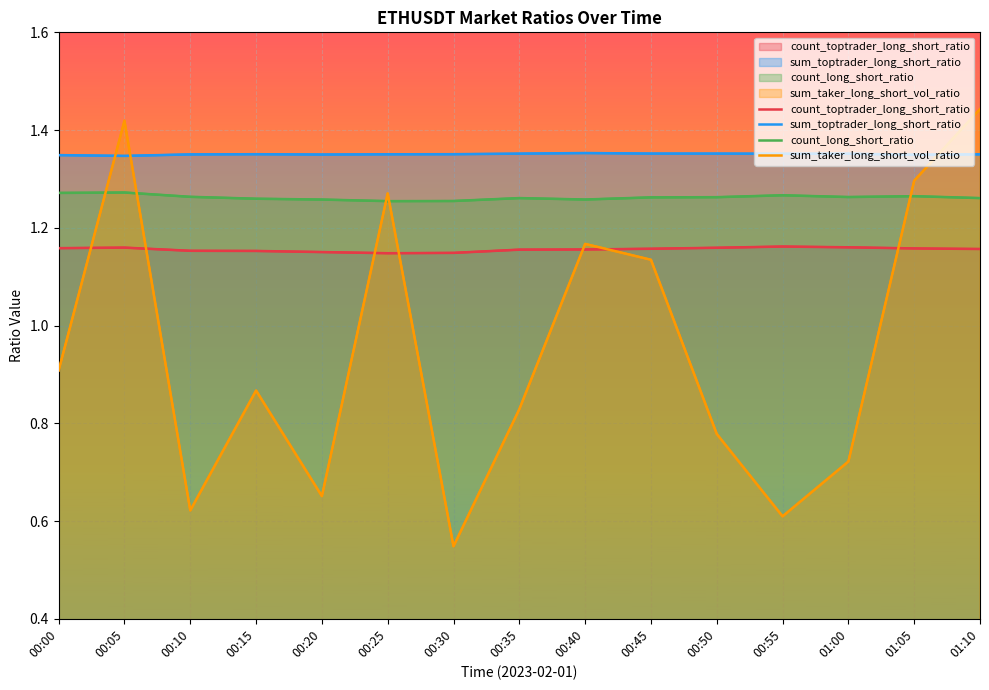

What is the value of the count_toptrader_long_short_ratio point at the 6th from the left?

1.1